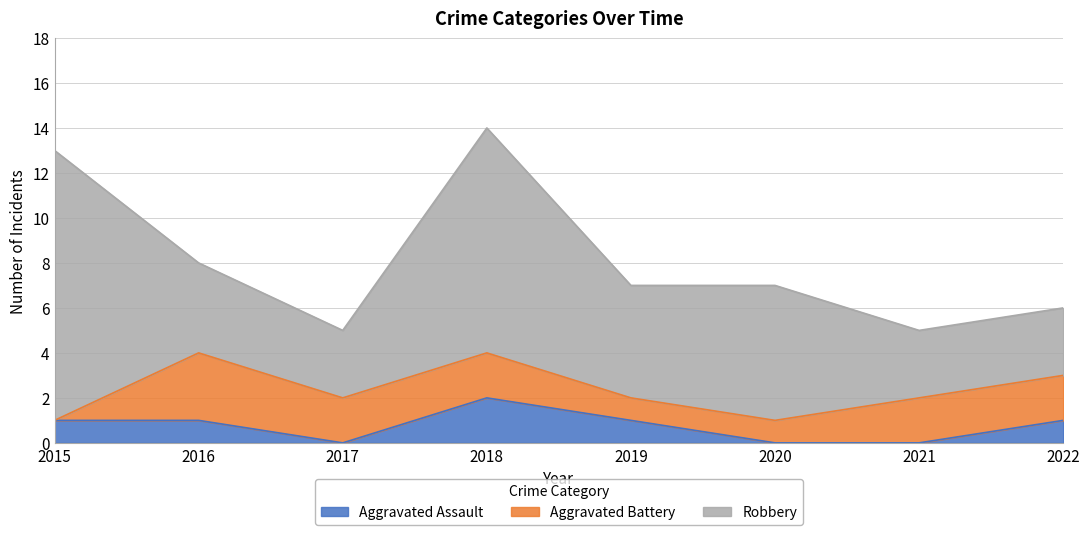

How many values in the Aggravated Assault series exceed 1?

1